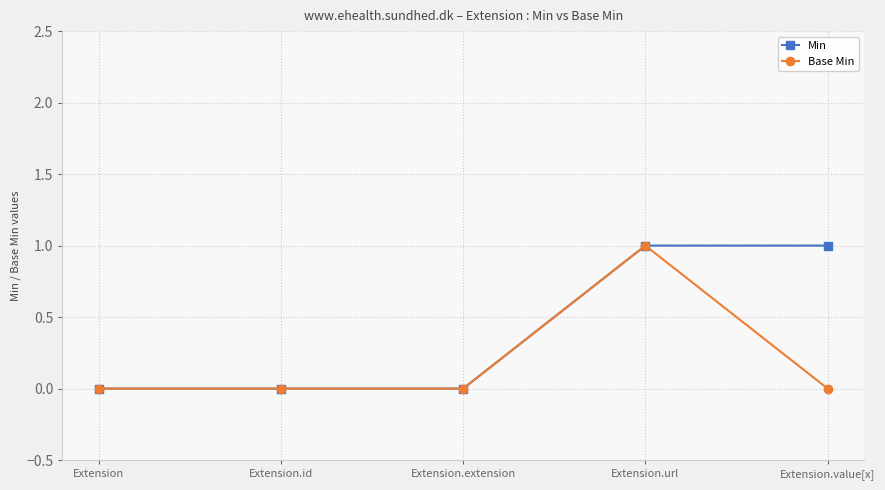

How many categories are shown in the chart?

5